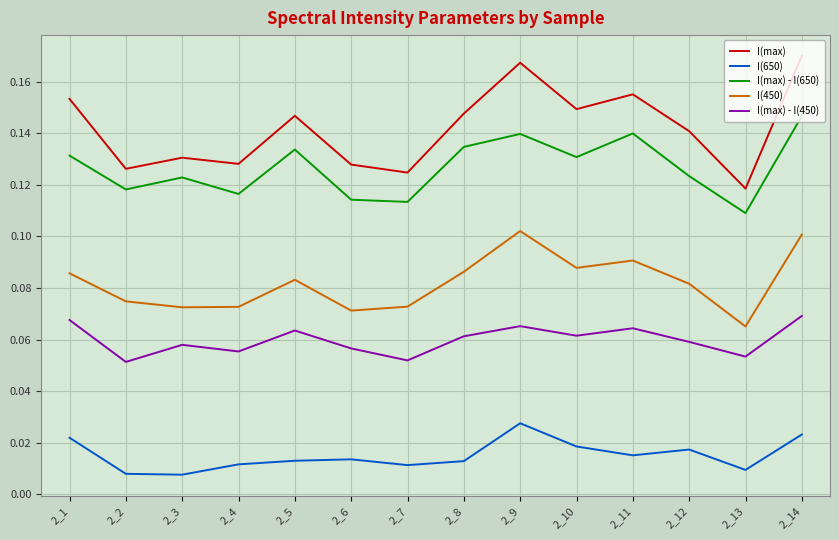

What is the sum of the I(max) - I(650) values at 2_5 and 2_4?

0.3